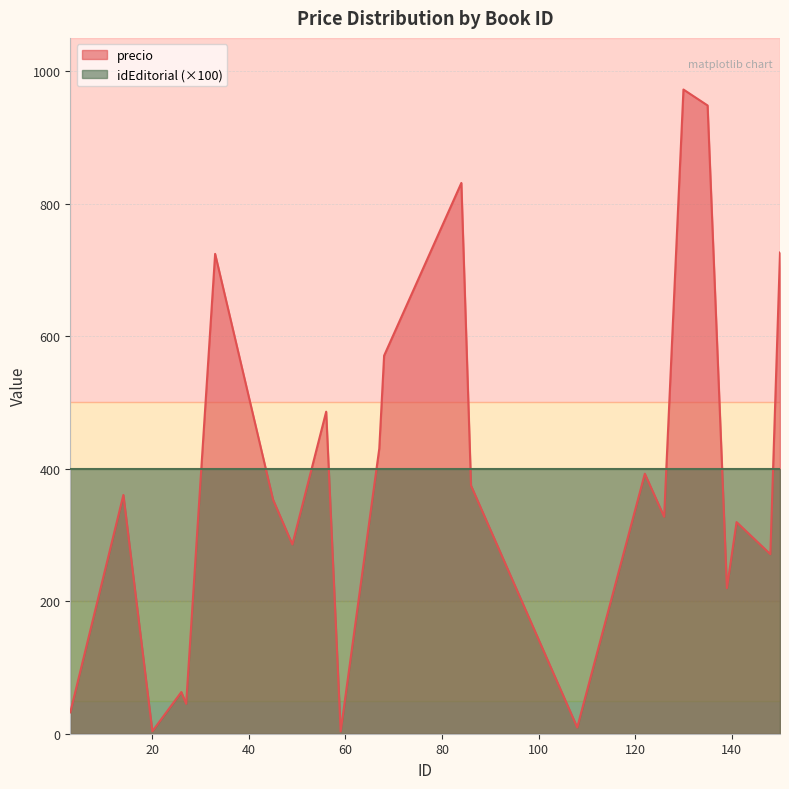

The value at 33 is 1162.1. True or false?

False